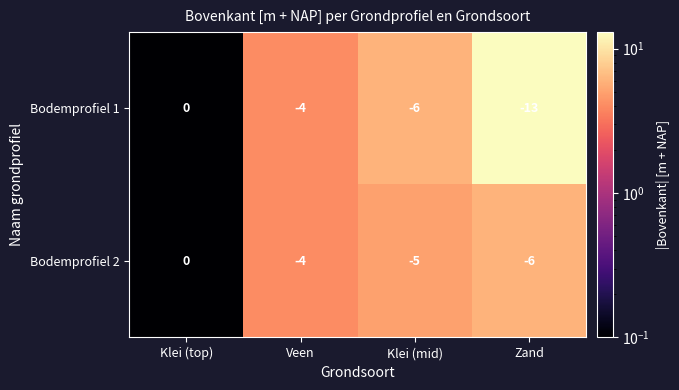

True or false: Bodemprofiel 2 has a value of -5 at Klei (mid).

True